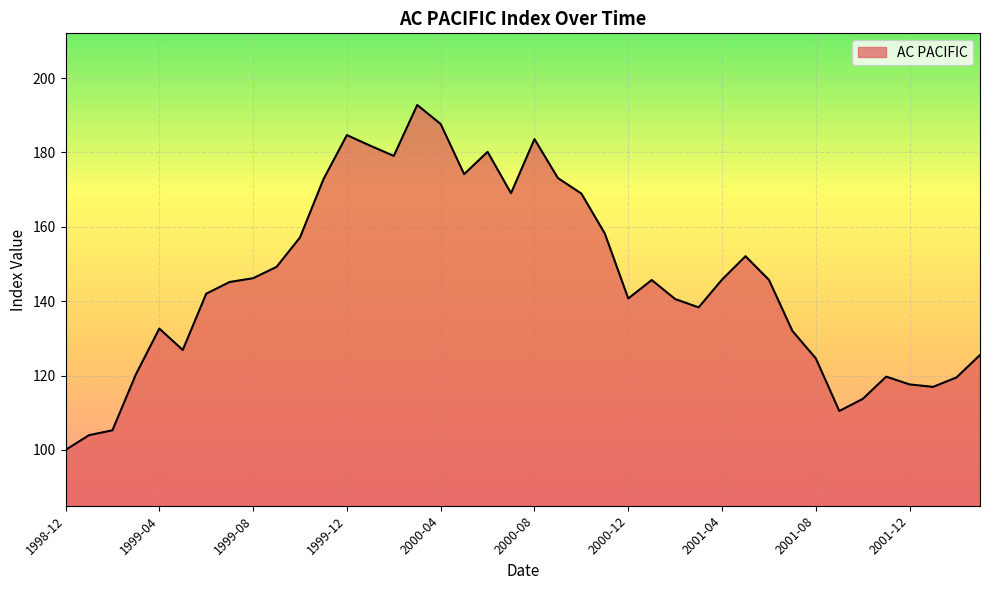

What is the difference between the maximum and minimum values?

92.8